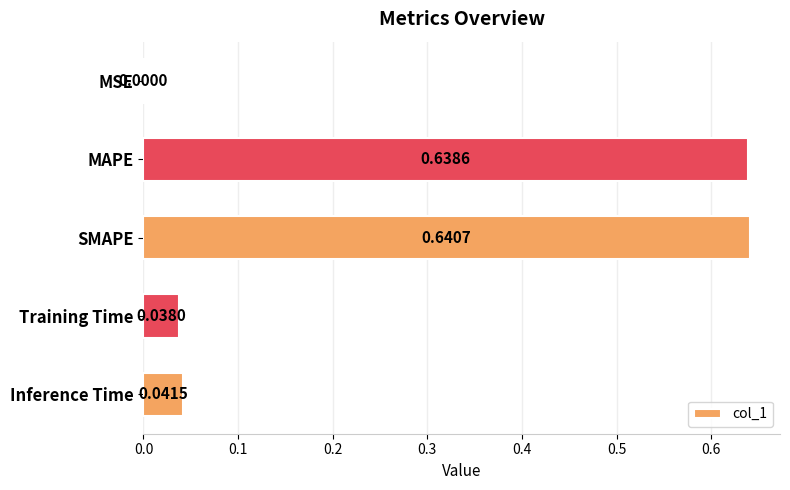

Count the number of categories in the chart.

5